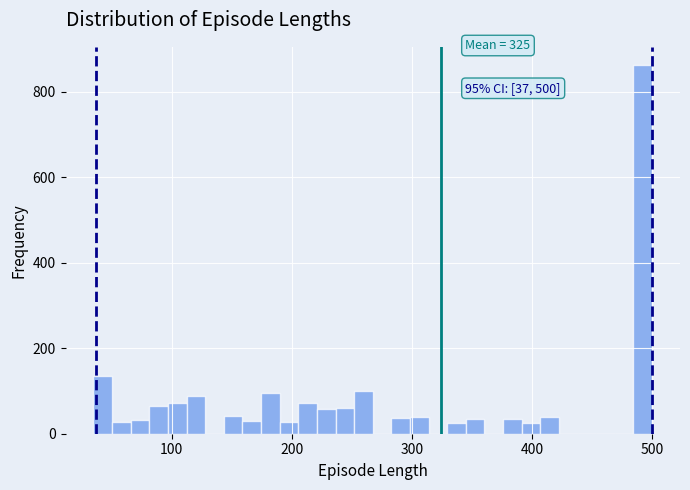

Around what value on the x-axis is the tallest bar? Give the approximate position of its centre, as read against the axis.

490